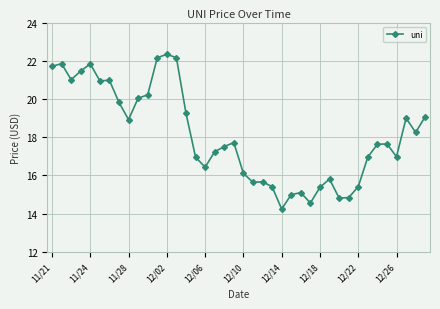

True or false: the data has more than 1 interior local peaks.

True